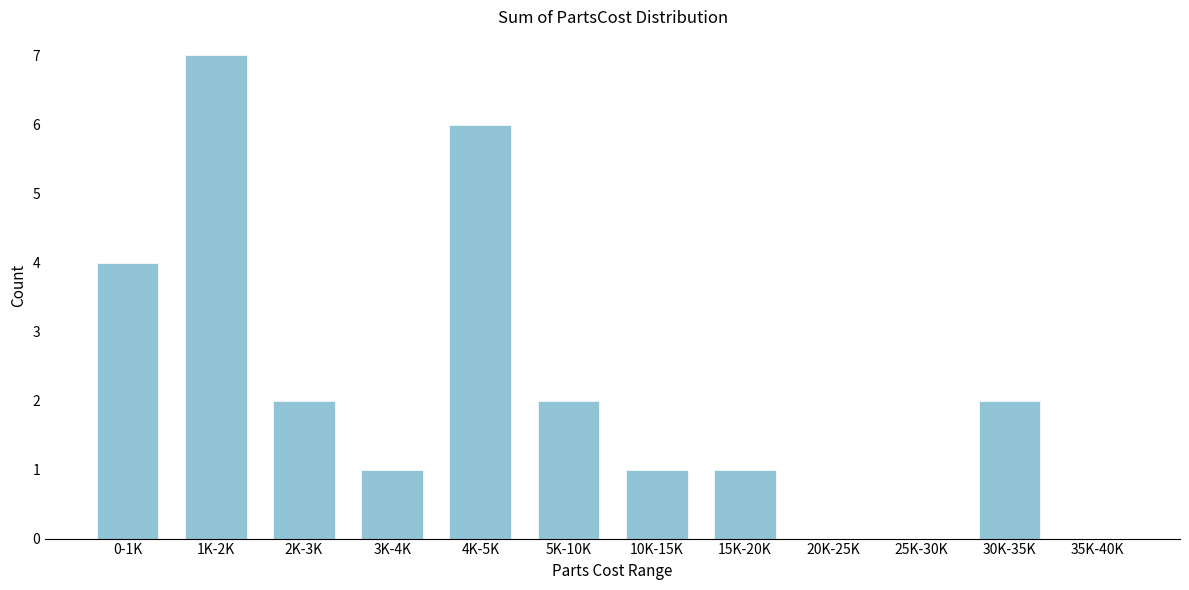

Reading left to right, list all the values displayed in this chart.

0-1K=4	1K-2K=7	2K-3K=2	3K-4K=1	4K-5K=6	5K-10K=2	10K-15K=1	15K-20K=1	20K-25K=0	25K-30K=0	30K-35K=2	35K-40K=0